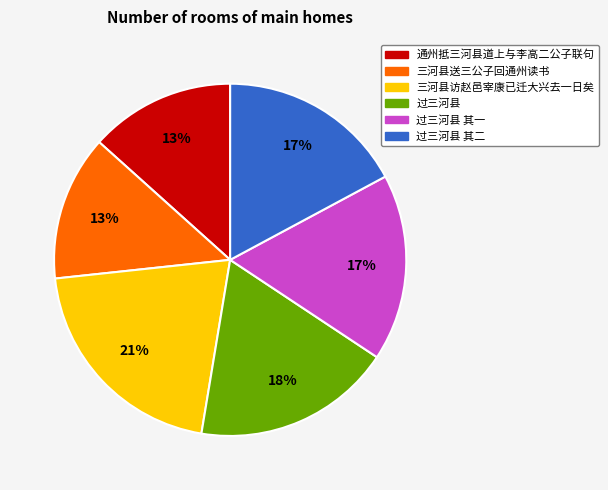

Does any single category account for the majority?

No